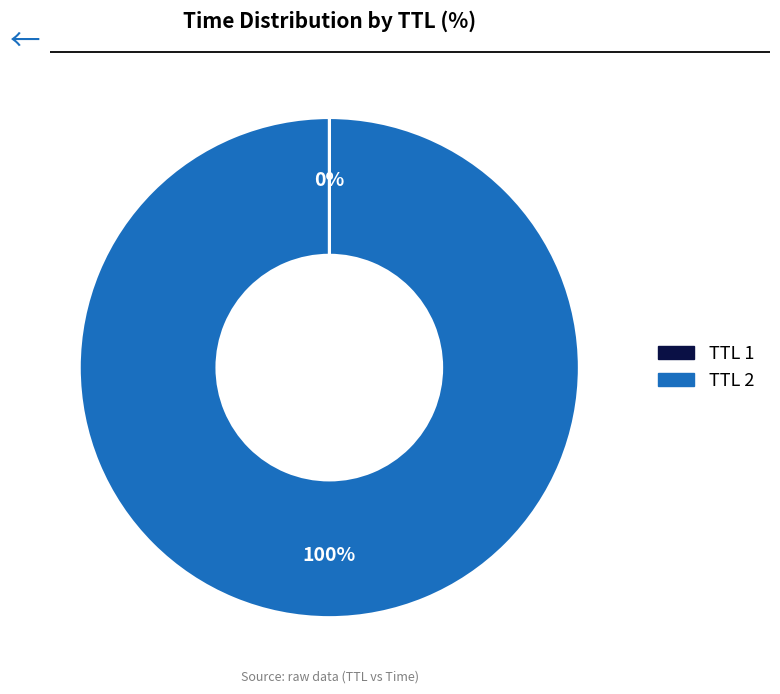

Is there any slice that represents more than half of the pie?

Yes